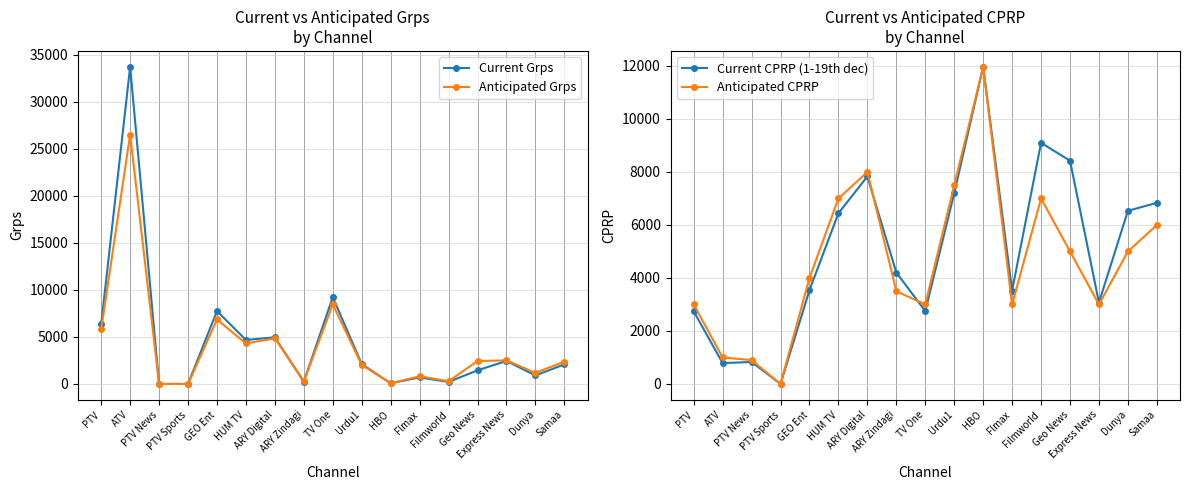

Read the Anticipated Grps value at Flmax.

816.7